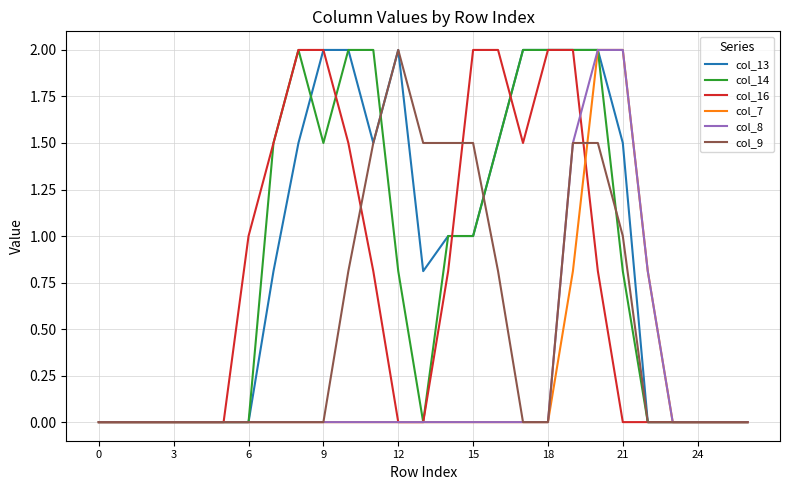

What is the maximum value shown in the chart?

2.0